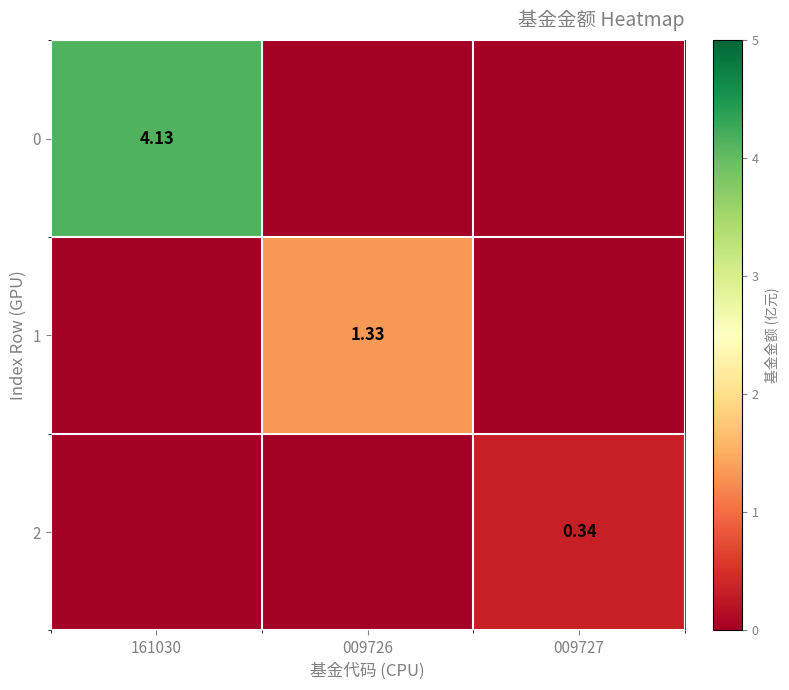

Is the value of 0 at 161030 greater than the value of 1 at 009726?

Yes